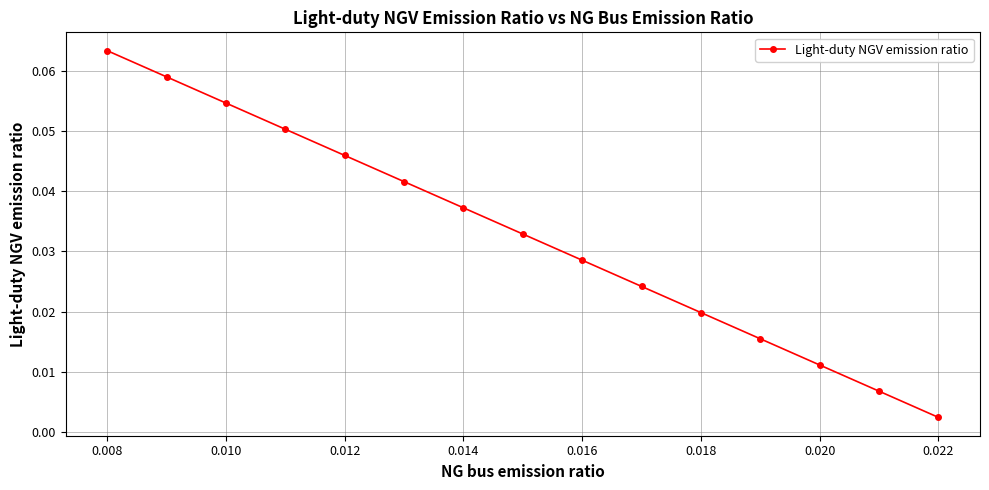

True or false: there are more than 0 points higher than both neighbors.

False